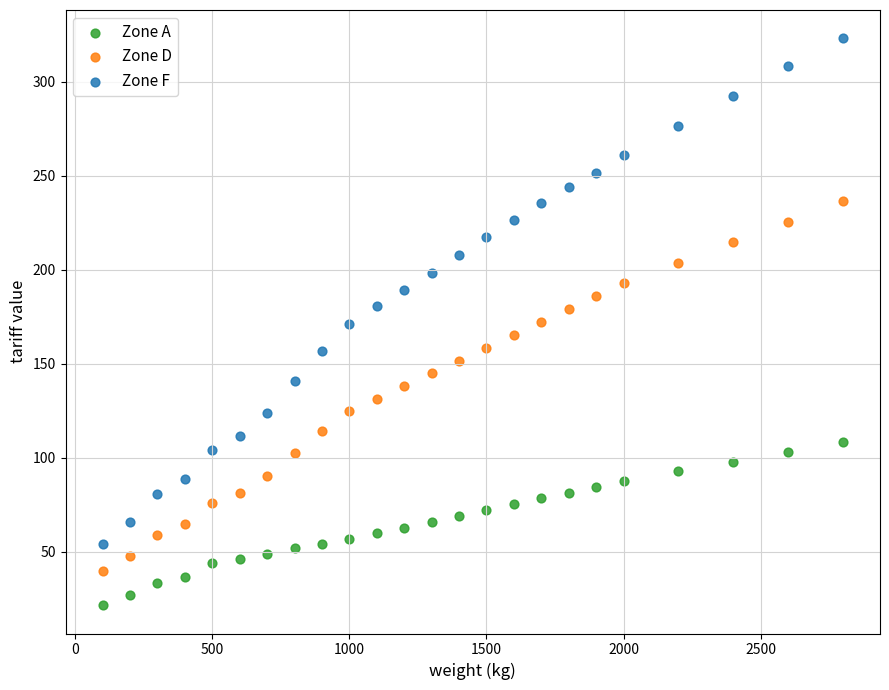

Which series has the widest spread of Y values?

Zone F